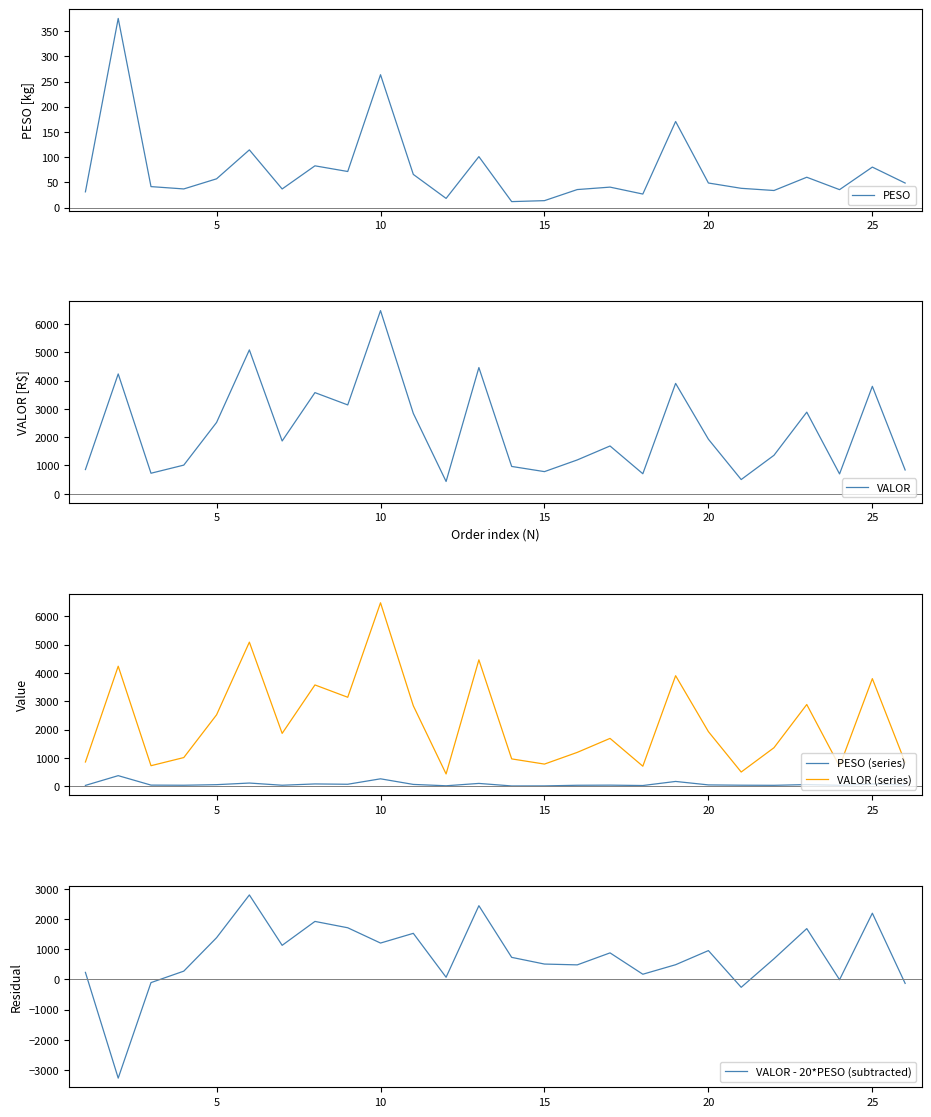

True or false: PESO (series) and VALOR (series) intersect in this chart.

False